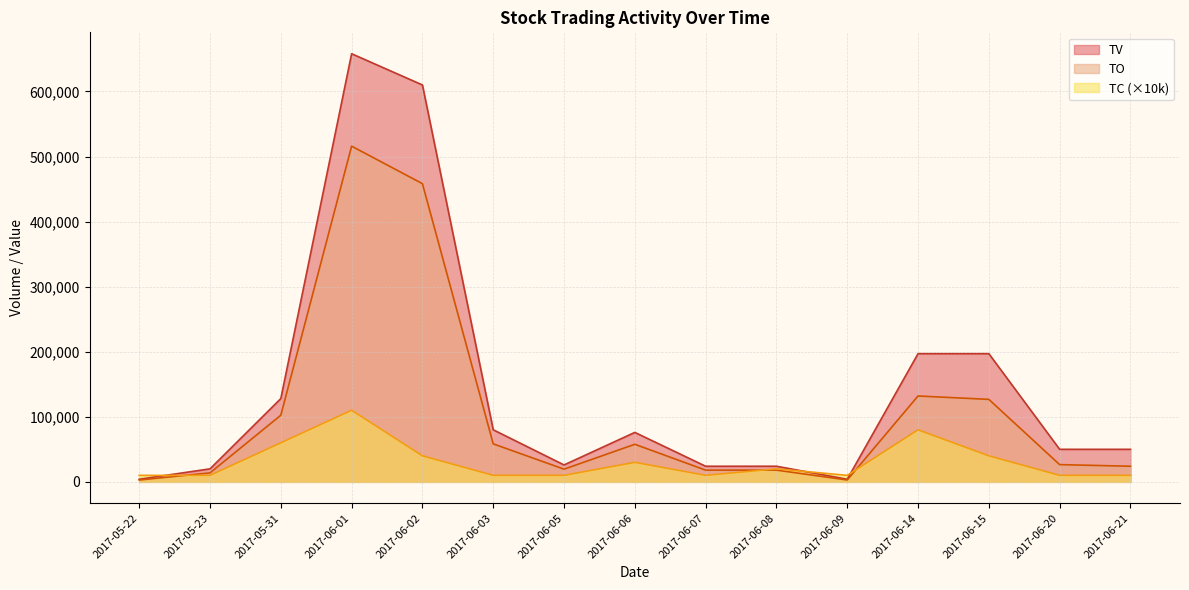

Reading right to left, list all the values displayed in this chart.

TO: 2017-06-21=24000	2017-06-20=26500	2017-06-15=126770	2017-06-14=131990	2017-06-09=2880	2017-06-08=18000	2017-06-07=18000	2017-06-06=57760	2017-06-05=19500	2017-06-03=58400	2017-06-02=458300	2017-06-01=515980	2017-05-31=102400	2017-05-23=13800	2017-05-22=2840
TV: 2017-06-21=50000	2017-06-20=50000	2017-06-15=197000	2017-06-14=197000	2017-06-09=4000	2017-06-08=24000	2017-06-07=24000	2017-06-06=76000	2017-06-05=26000	2017-06-03=80000	2017-06-02=610000	2017-06-01=658000	2017-05-31=128000	2017-05-23=20000	2017-05-22=4000
TC: 2017-06-21=10000	2017-06-20=10000	2017-06-15=40000	2017-06-14=80000	2017-06-09=10000	2017-06-08=20000	2017-06-07=10000	2017-06-06=30000	2017-06-05=10000	2017-06-03=10000	2017-06-02=40000	2017-06-01=110000	2017-05-31=60000	2017-05-23=10000	2017-05-22=10000